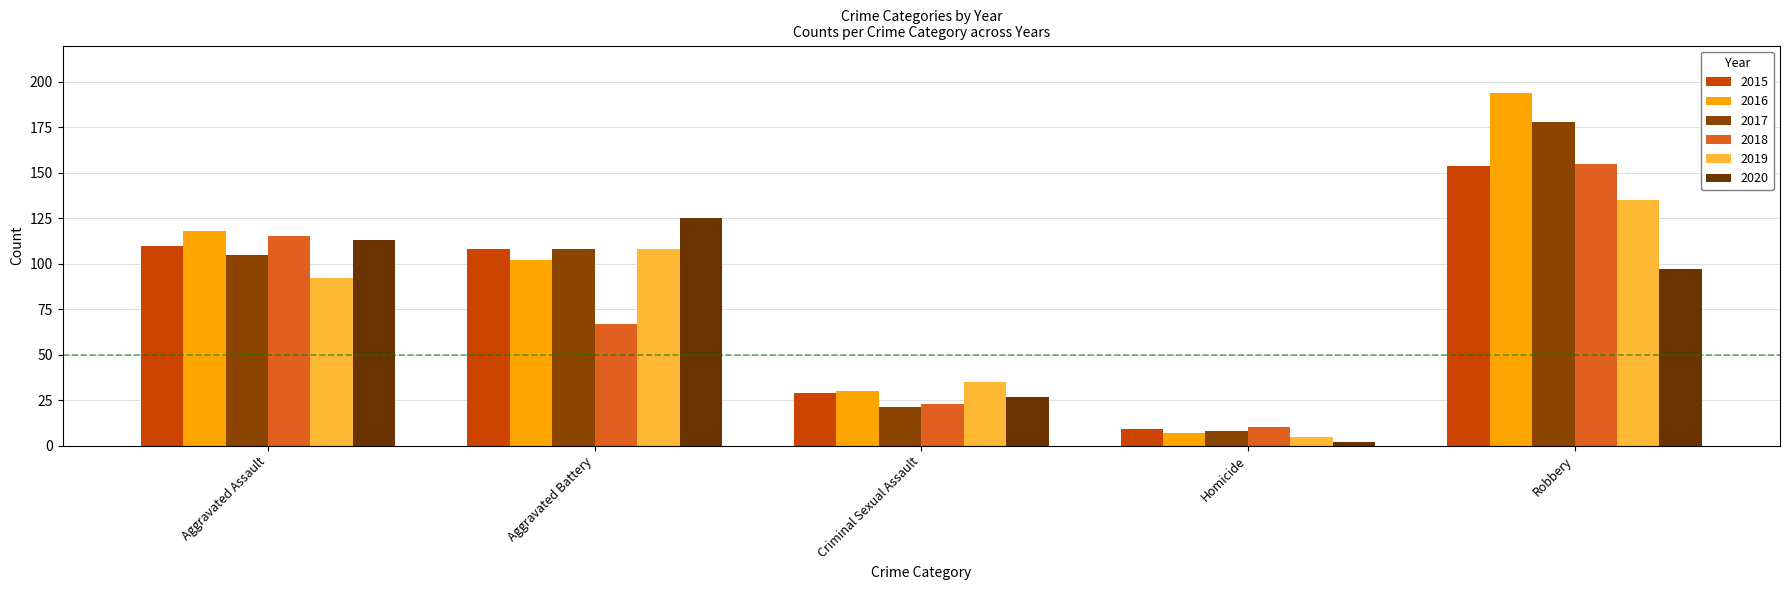

Reading right to left, transcribe all the data shown in this chart.

2015: 154	9	29	108	110
2016: 194	7	30	102	118
2017: 178	8	21	108	105
2018: 155	10	23	67	115
2019: 135	5	35	108	92
2020: 97	2	27	125	113